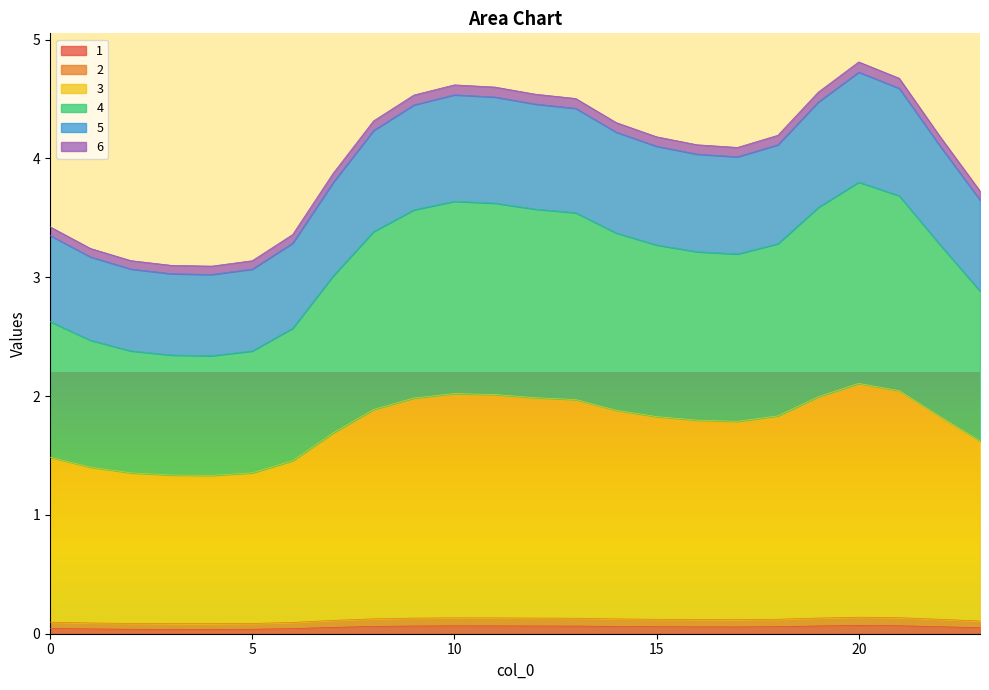

Does the chart display data point markers on the line(s)?

No